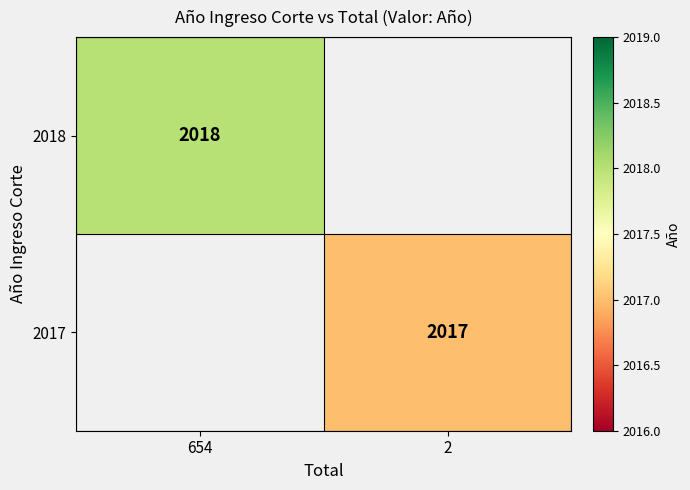

Is the value of 2018 at 654 greater than the value of 2017 at 2?

Yes